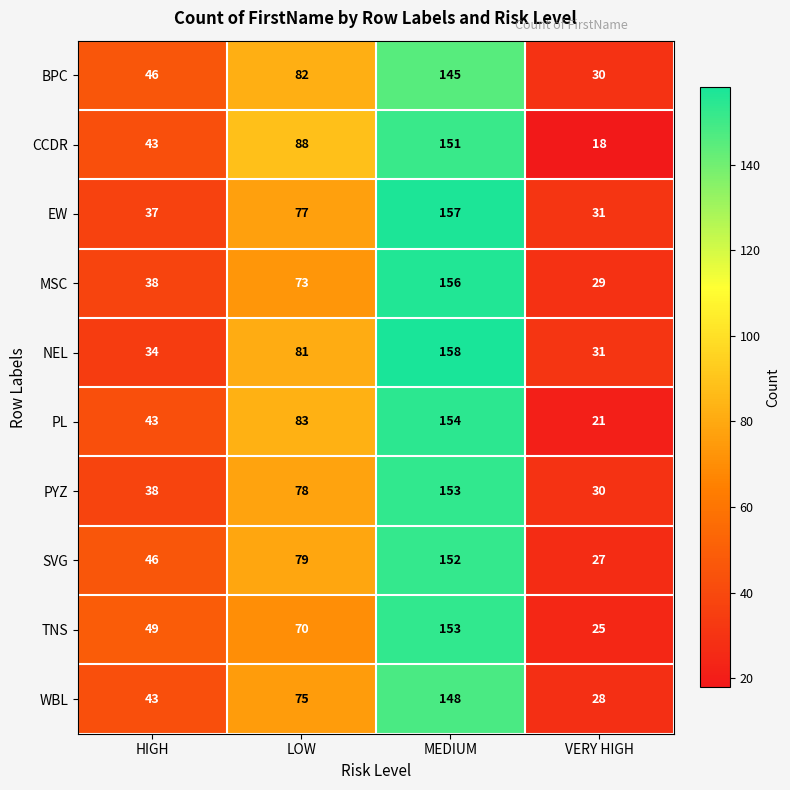

What is the difference between the maximum and second lowest values in the BPC series?

99